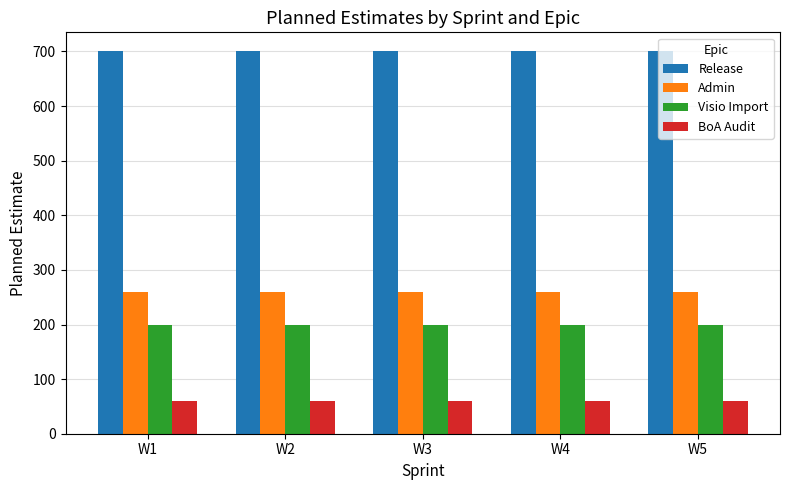

How many distinct data groups are displayed?

4